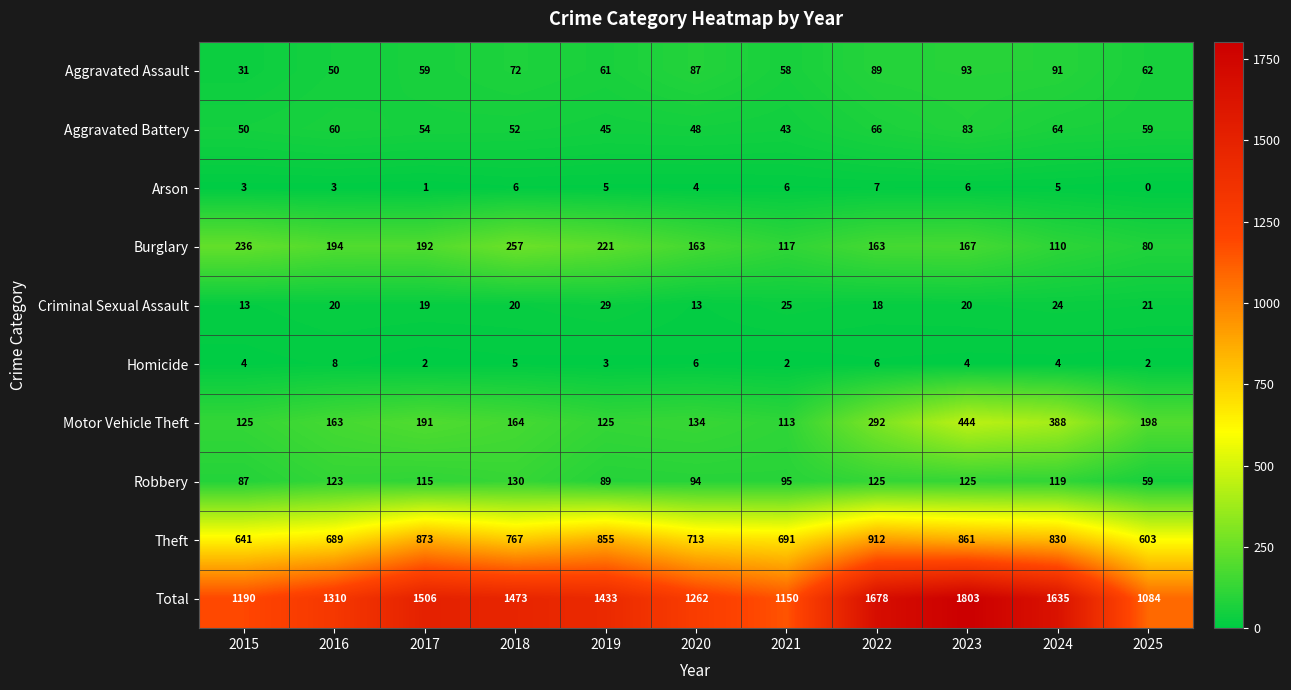

What is the average value of the Motor Vehicle Theft series?

212